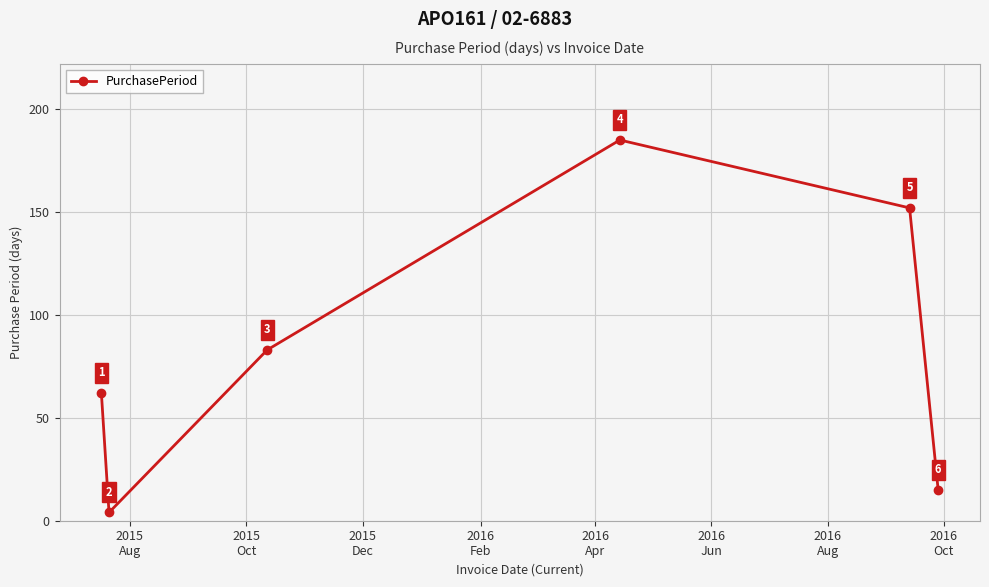

Is this an area chart (filled region under the line)?

No